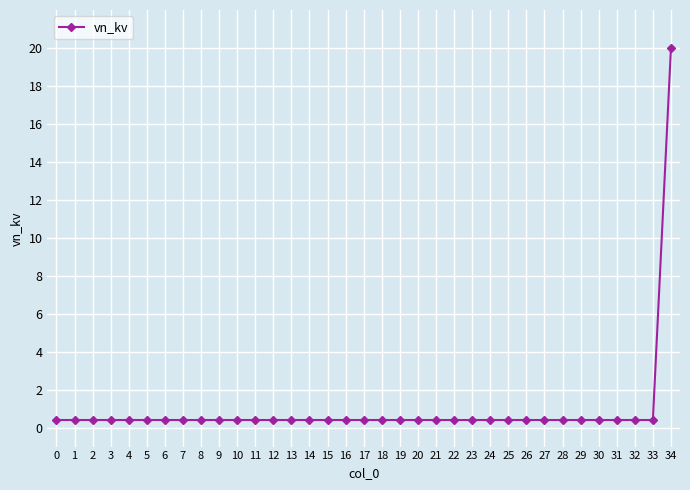

What is the greatest value displayed?

20.0